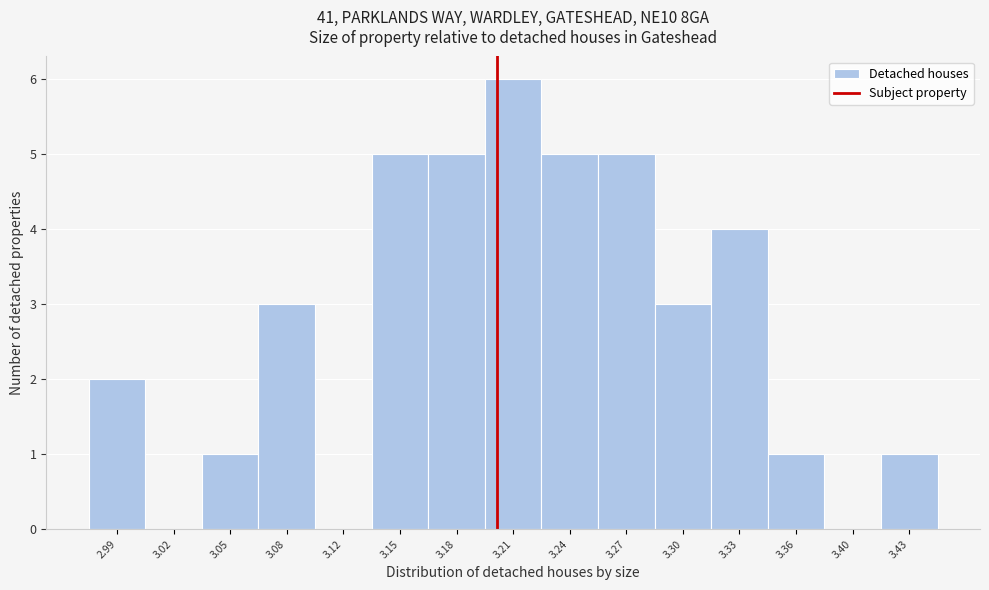

Reading left to right, transcribe this chart: for each bar, give the range it covers on the x-axis and its height. Neither the bar edges nor the heights are printed on the chart, so give them approximately, as read against the axes.

2.975 to 3.005: 2
3.005 to 3.035: 0
3.035 to 3.070: 1
3.070 to 3.100: 3
3.100 to 3.130: 0
3.130 to 3.160: 5
3.160 to 3.195: 5
3.195 to 3.225: 6
3.225 to 3.255: 5
3.255 to 3.285: 5
3.285 to 3.320: 3
3.320 to 3.350: 4
3.350 to 3.380: 1
3.380 to 3.410: 0
3.410 to 3.445: 1